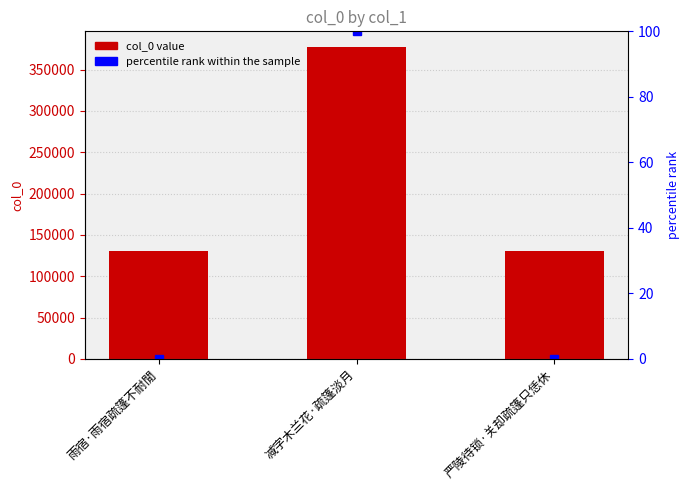

Reading left to right, list all the values displayed in this chart.

col_0: 130168.0	377322.0	130281.0
percentile rank: 0.0	100.0	0.0